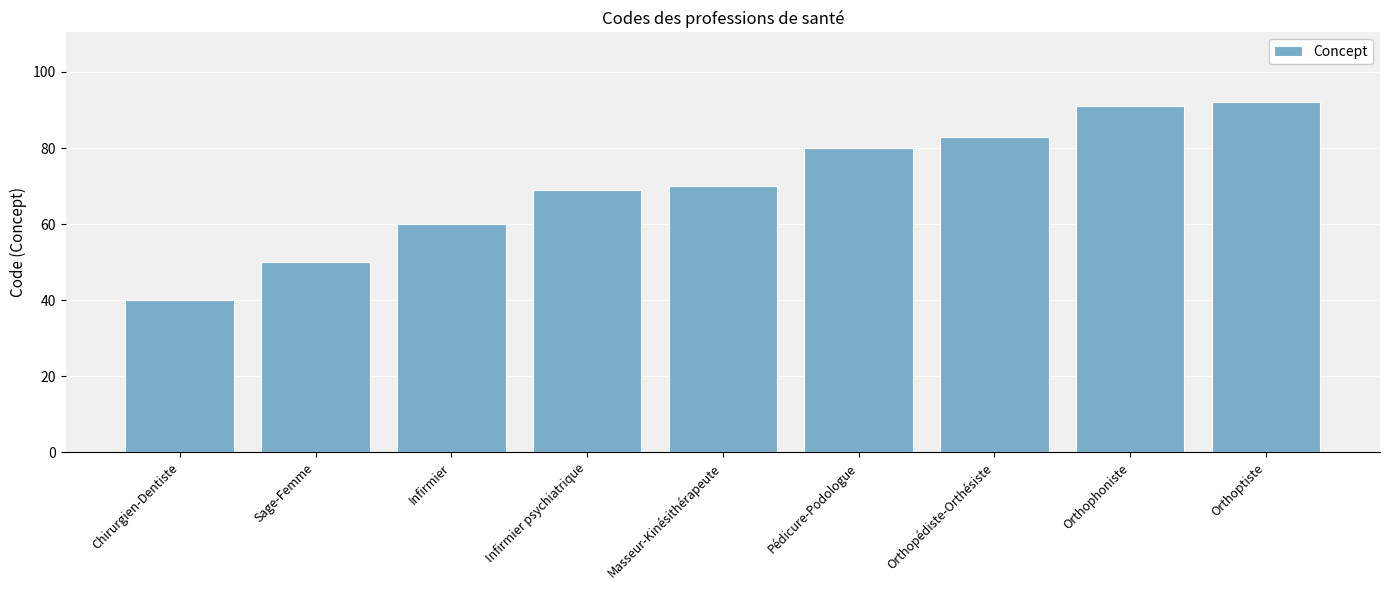

True or false: the data shows 60 at Chirurgien-Dentiste.

False